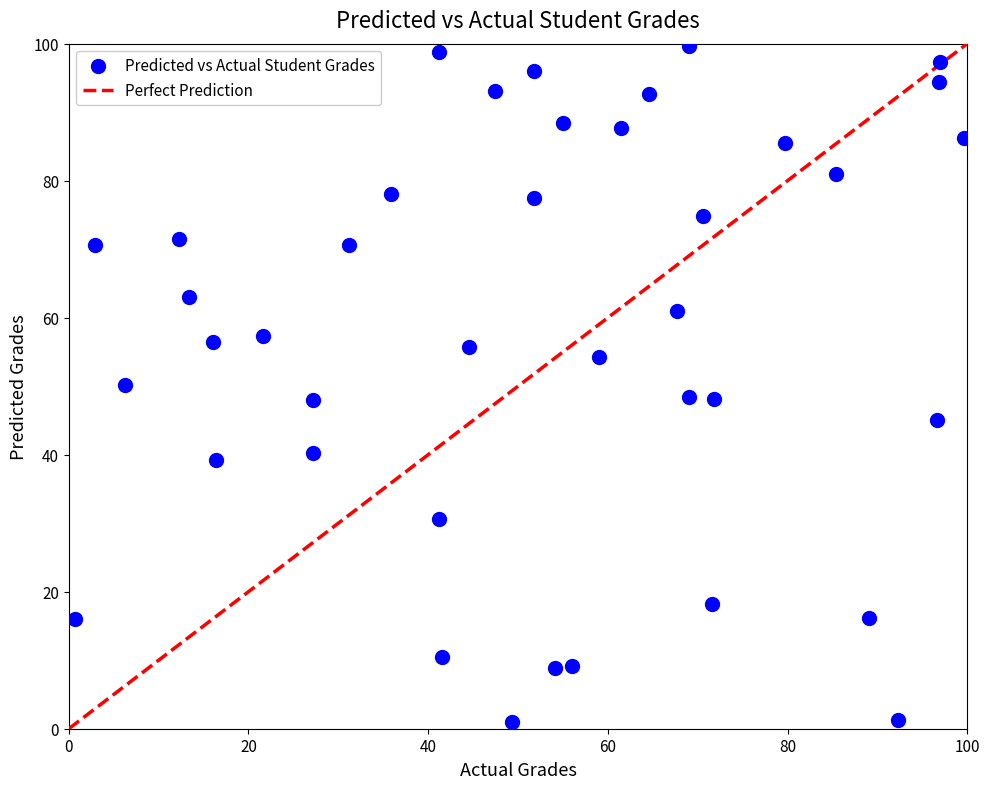

What is the range of Y values (max minus min)?

98.6